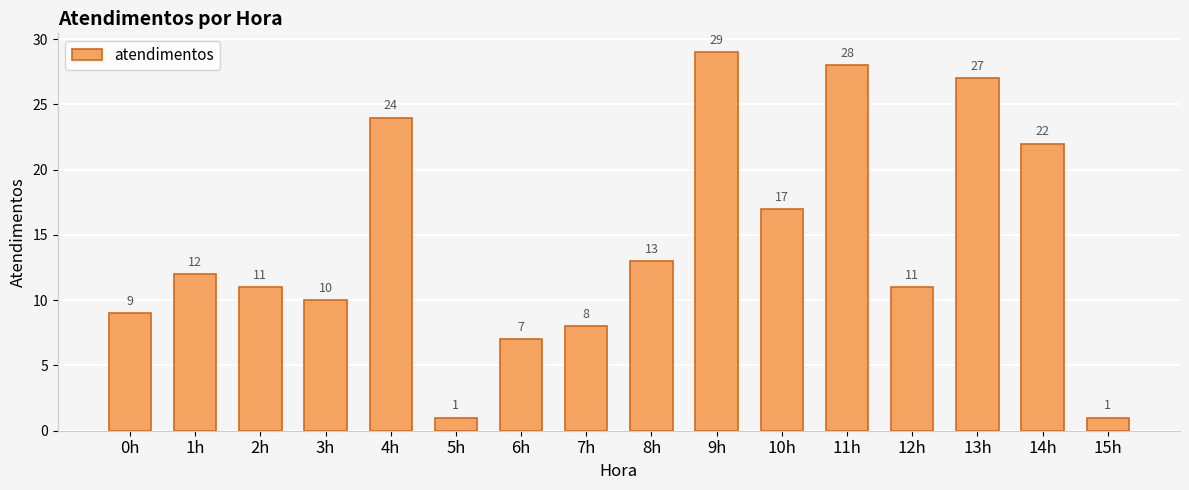

What is the label of the 9th bar from the right?

7h